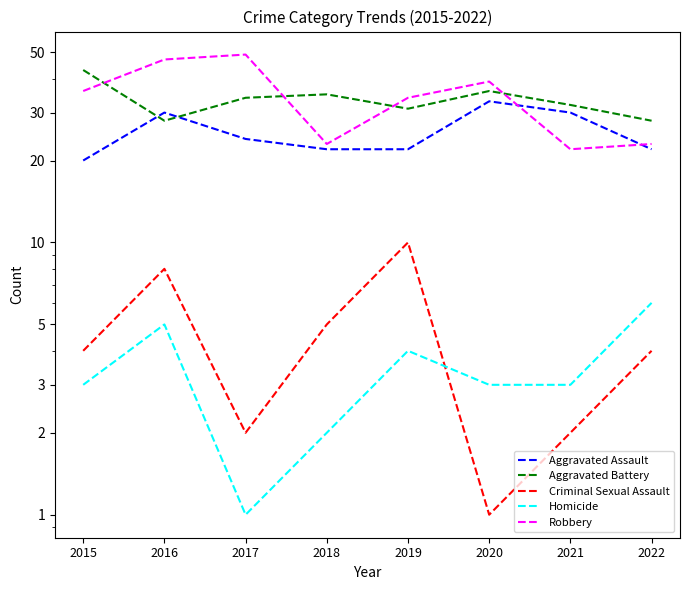

Which has a higher value, 2015 or 2019?

2019